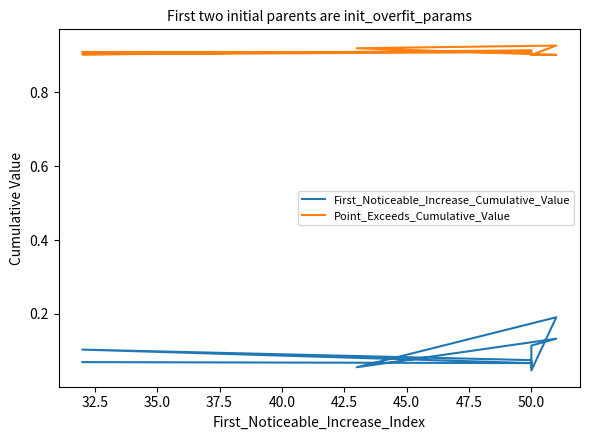

True or false: Point_Exceeds_Cumulative_Value and First_Noticeable_Increase_Cumulative_Value intersect in this chart.

False